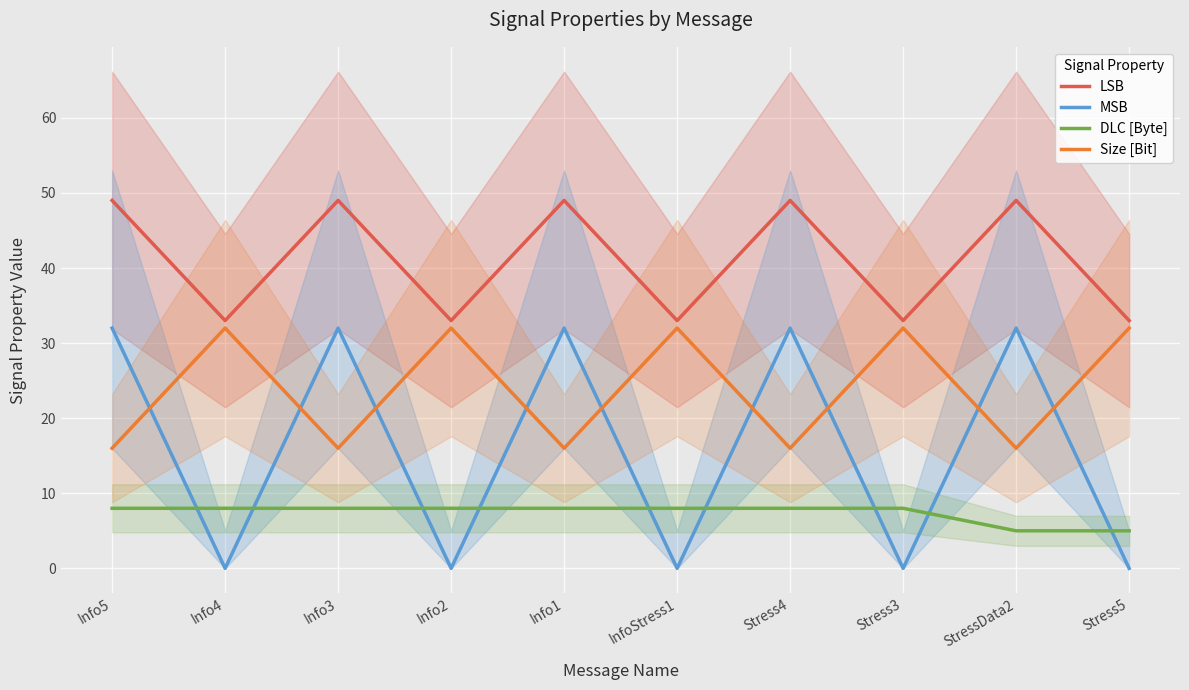

What is the label of the 1st point from the right?

Stress5